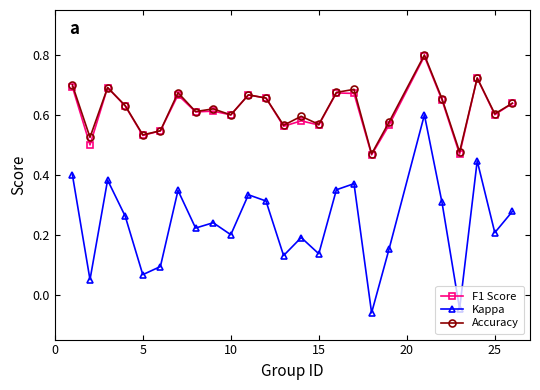

How many data points does each series have?

25